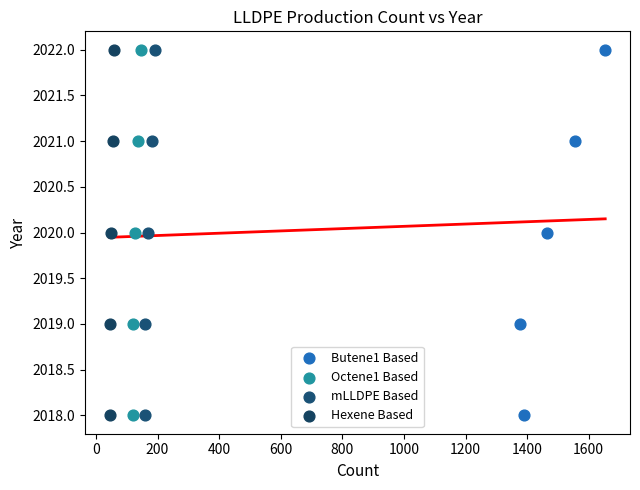

What are all the series names shown in the legend?

Butene1 Based, Octene1 Based, mLLDPE Based, Hexene Based